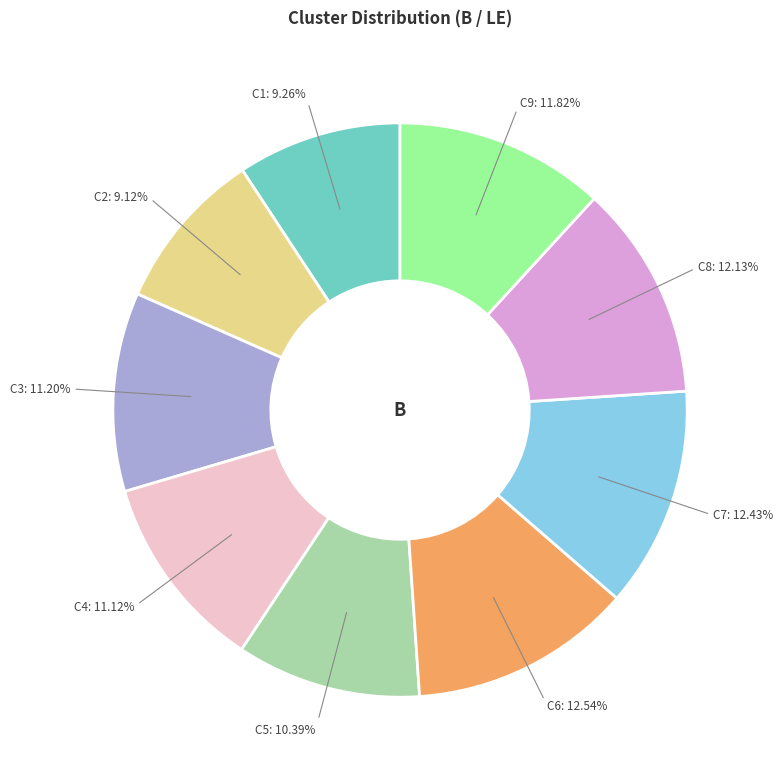

To the nearest percent, what is the difference between the largest and smallest slice percentages?

3%